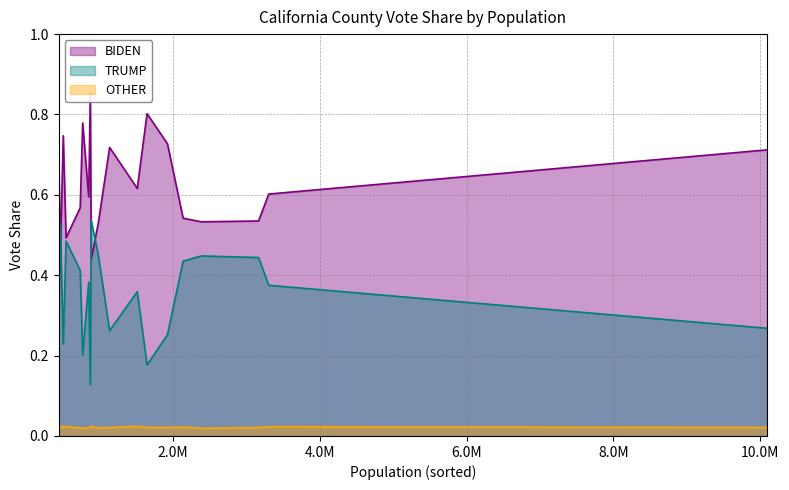

True or false: TRUMP and OTHER cross at least once.

False